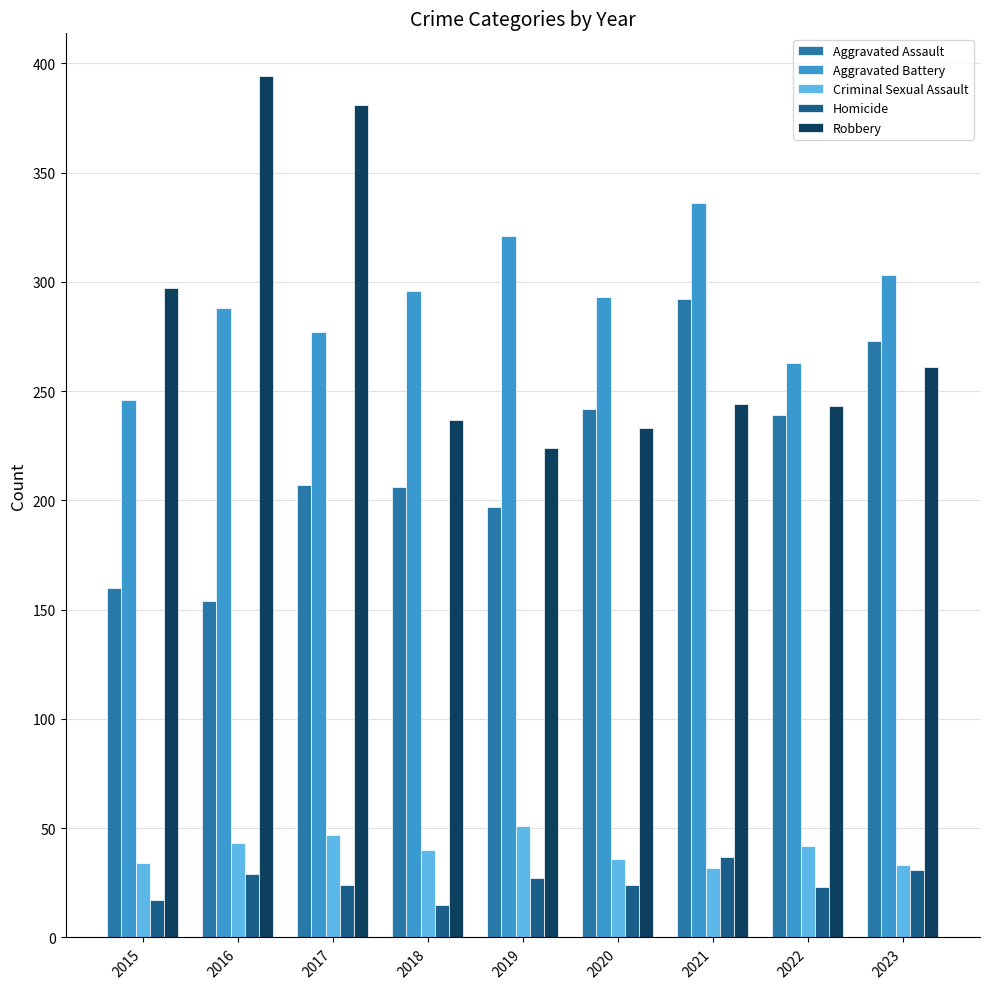

What is the total value across all series at 2020?

828